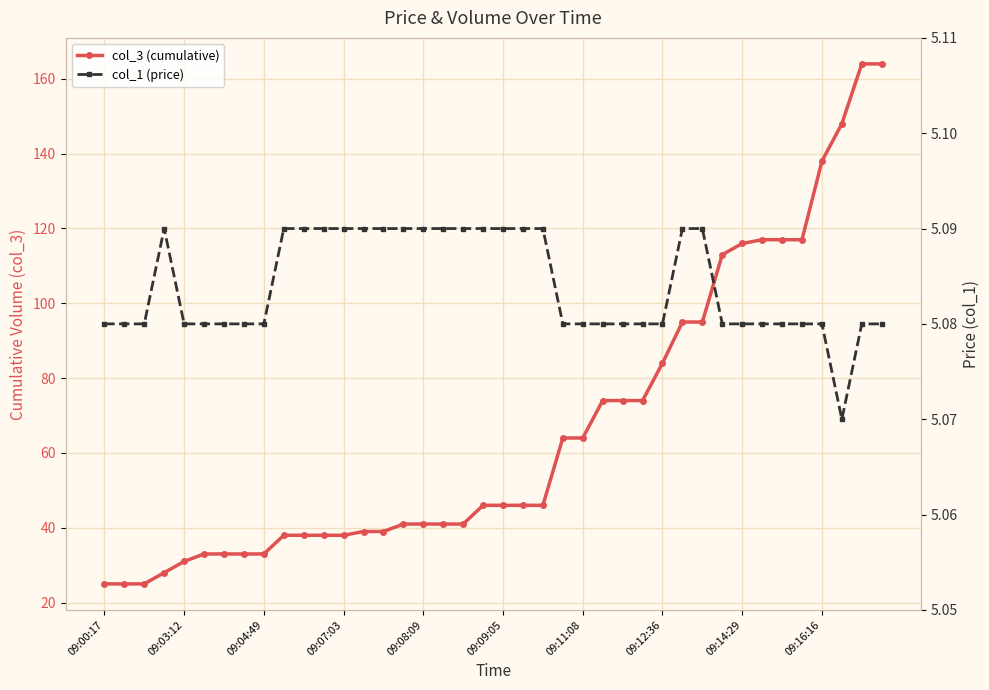

List the series in order of their overall mean, lowest first.

col_1 (price), col_3 (cumulative)